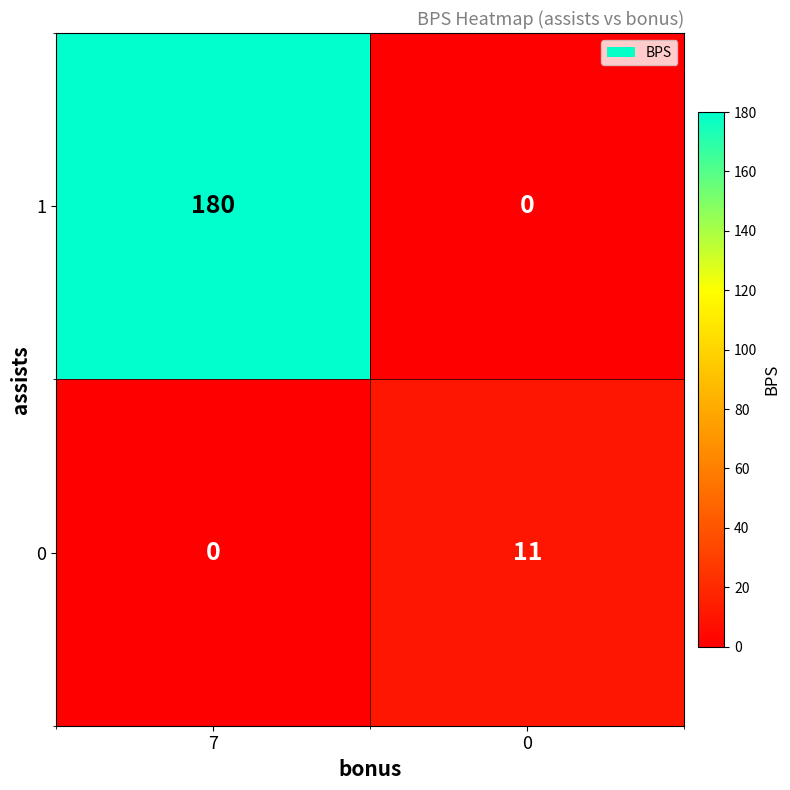

At which label is 0 closest to 5?

7